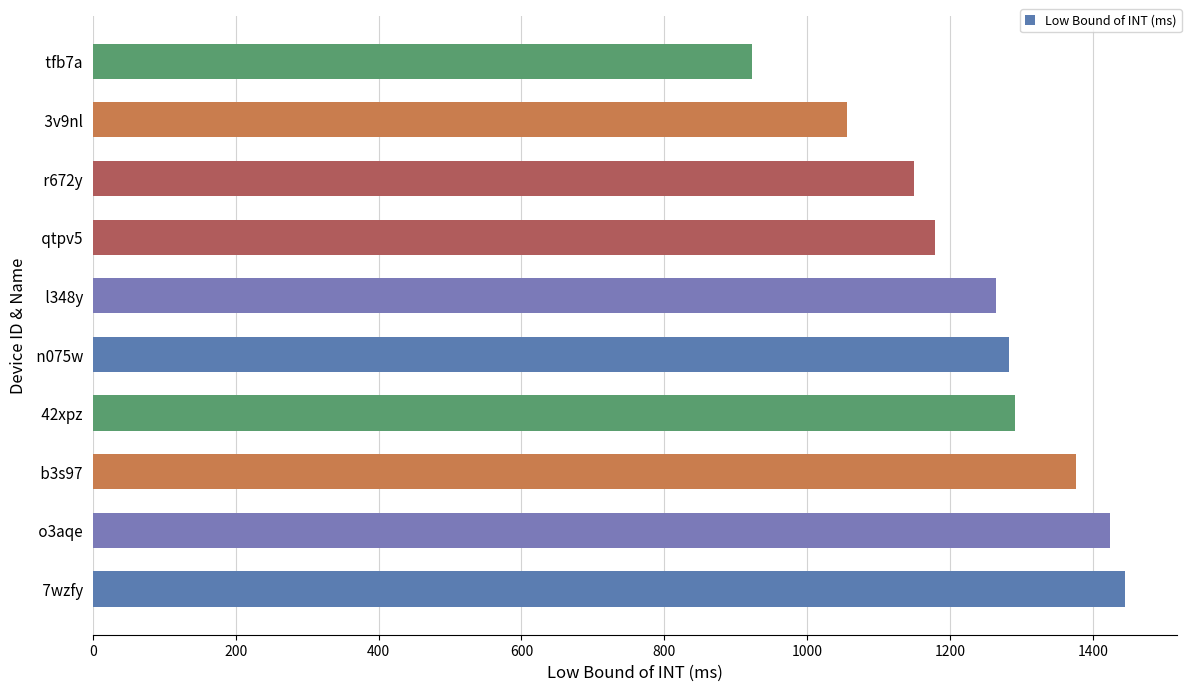

How many distinct data groups are displayed?

1